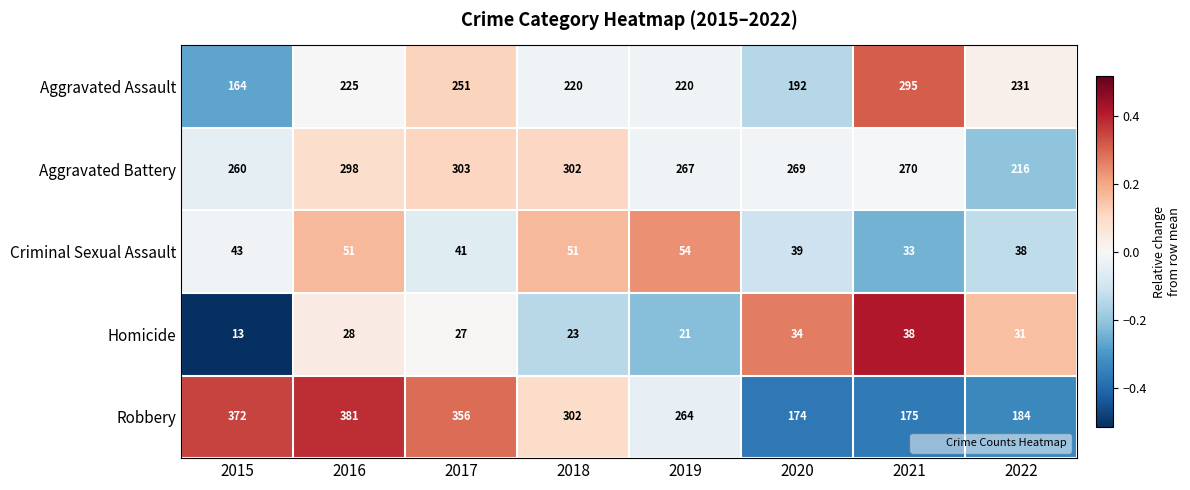

The value of Aggravated Battery at 2022 is 216. True or false?

True